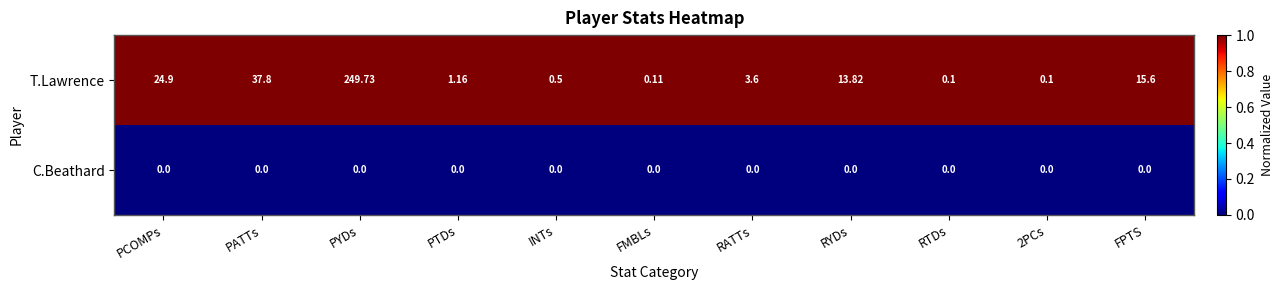

Between PYDs and RATTs, which series saw the biggest shift?

T.Lawrence